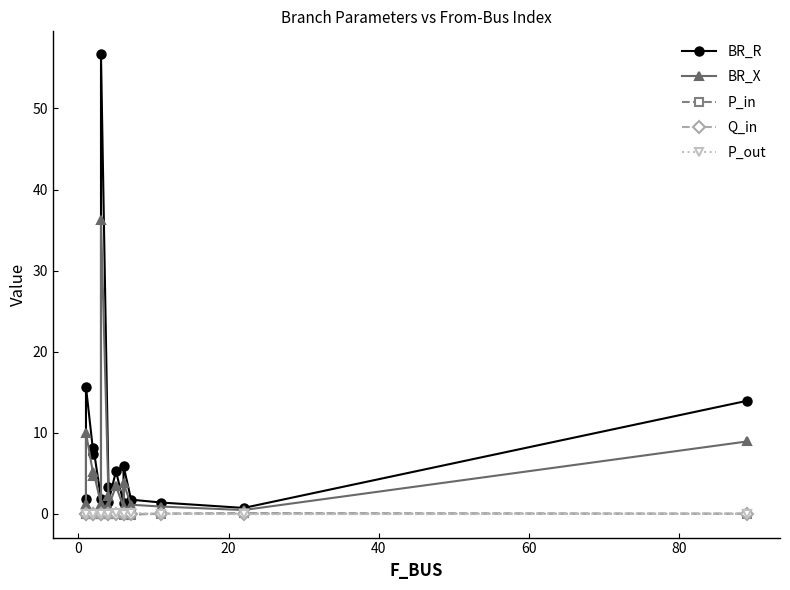

At 60, list the series in order from largest to smallest.

BR_R, BR_X, P_out, Q_in, P_in